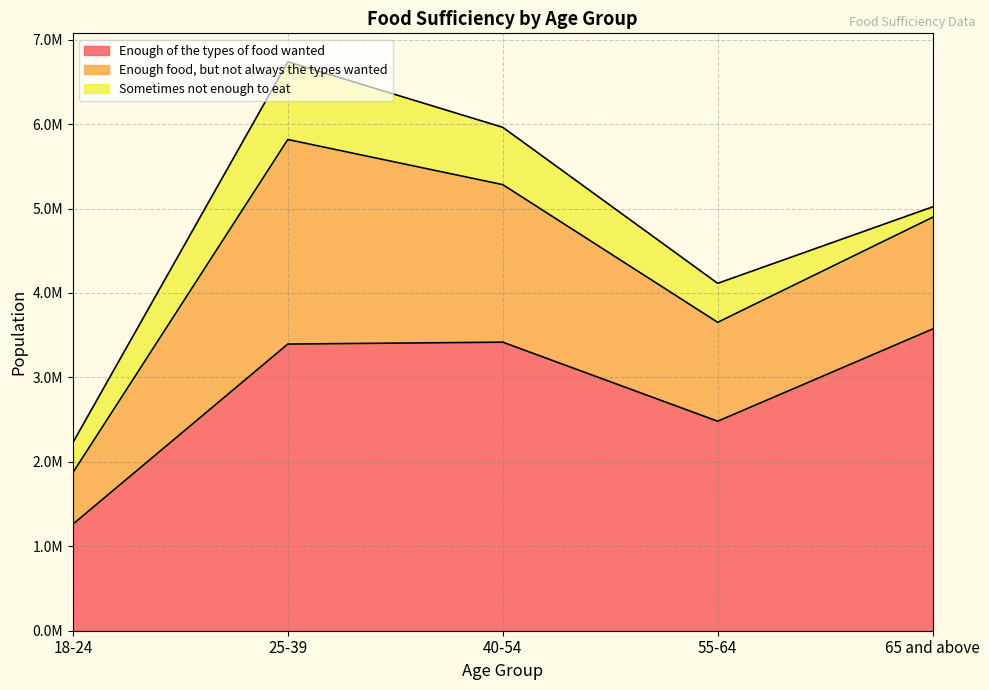

What is the lowest value of the Enough of the types of food wanted series?

1261662